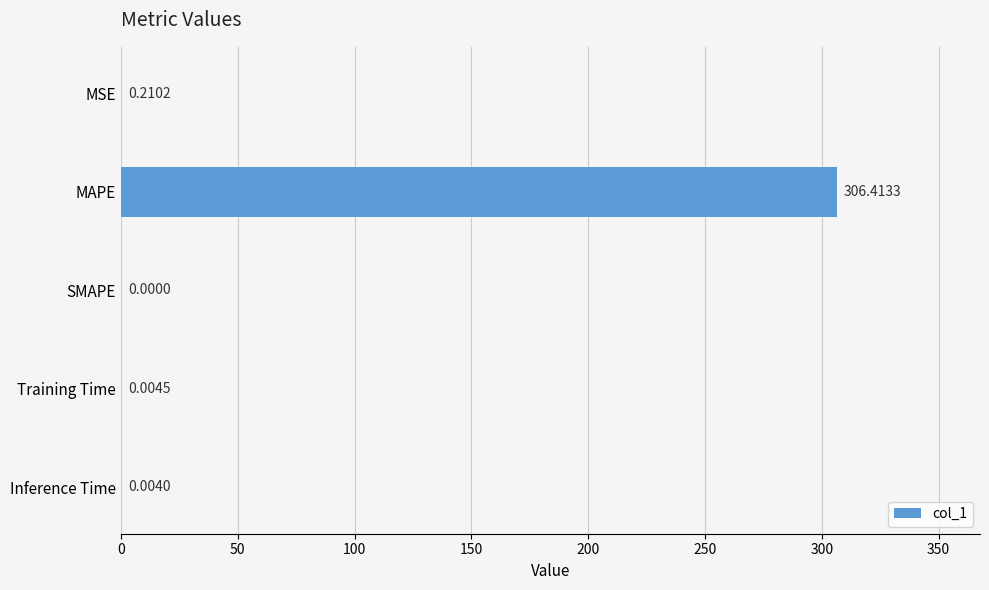

What is the maximum value shown in the chart?

306.4